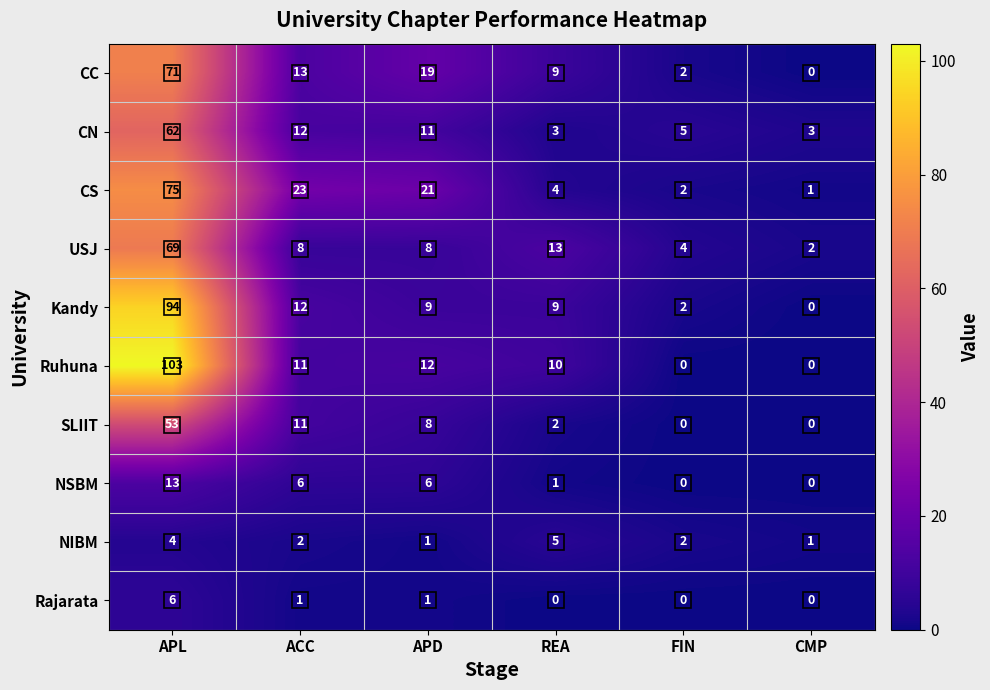

What is the total value across all series at FIN?

17